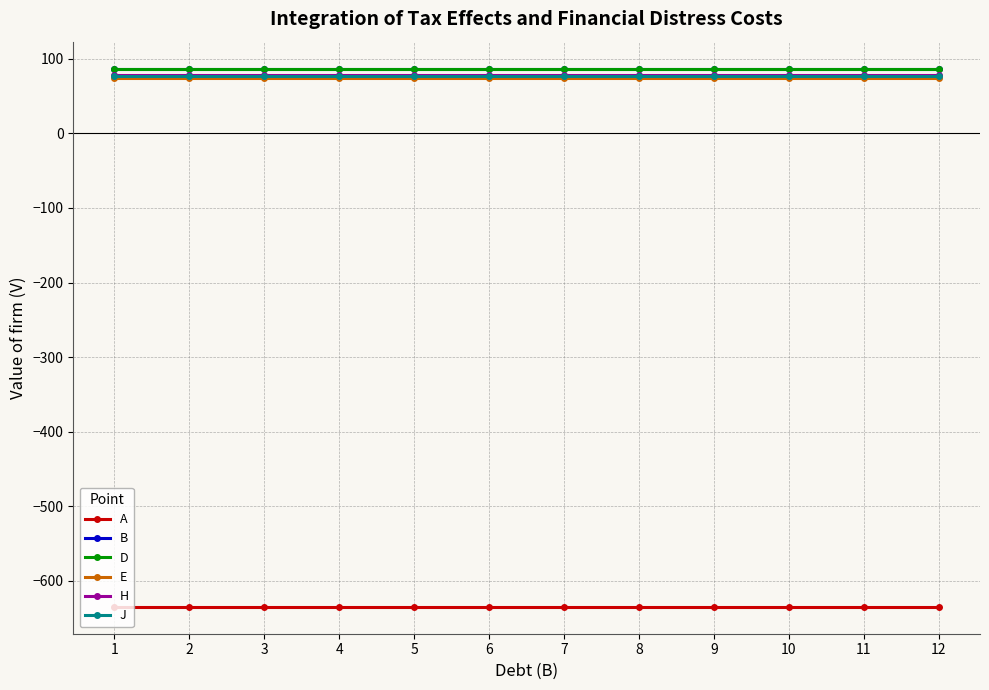

Reading left to right, transcribe all the data shown in this chart.

A: -635	-635	-635	-635	-635	-635	-635	-635	-635	-635	-635	-635
B: 87	87	87	87	87	87	87	87	87	87	87	87
D: 86	86	86	86	86	86	86	86	86	86	86	86
E: 75	75	75	75	75	75	75	75	75	75	75	75
H: 79	79	79	79	79	79	79	79	79	79	79	79
J: 77	77	77	77	77	77	77	77	77	77	77	77